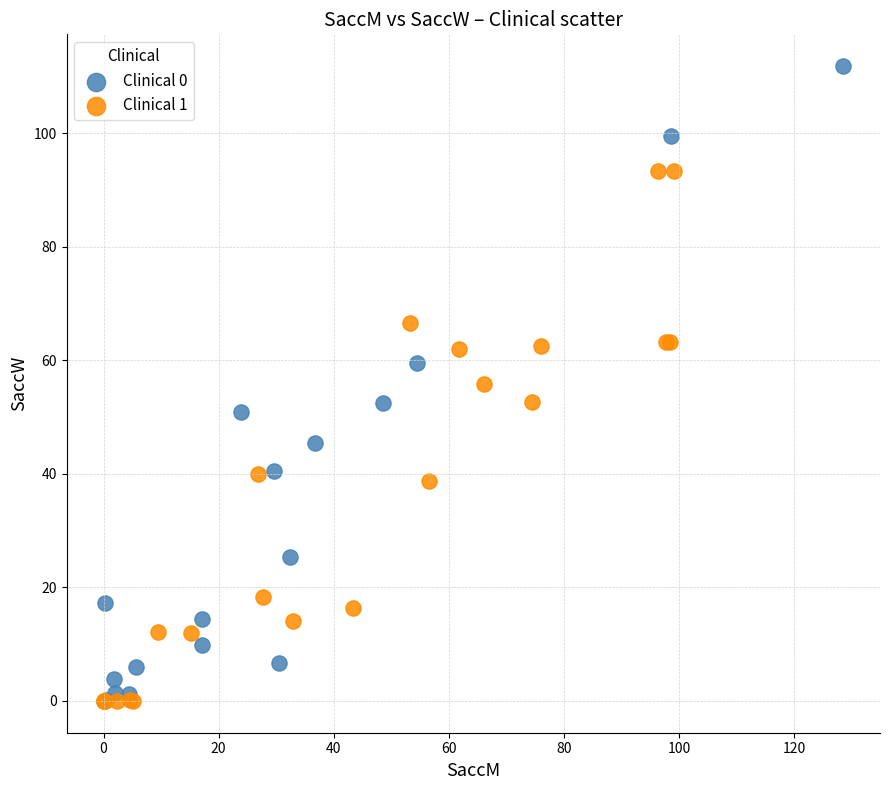

Which series has the widest spread of Y values?

Clinical 0